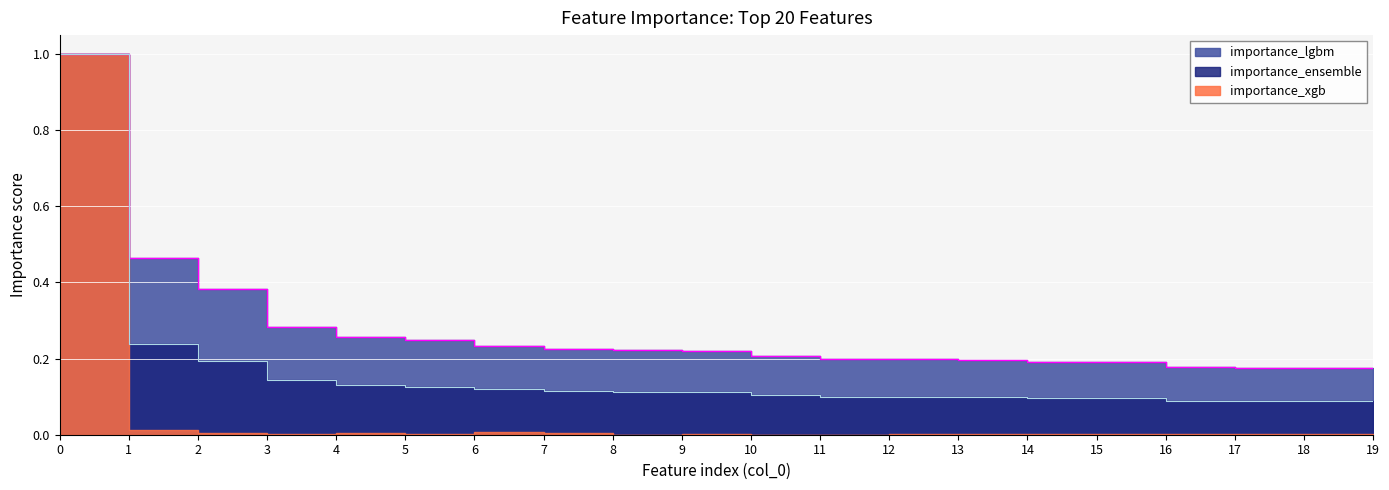

At how many categories does at least one series exceed 0?

20